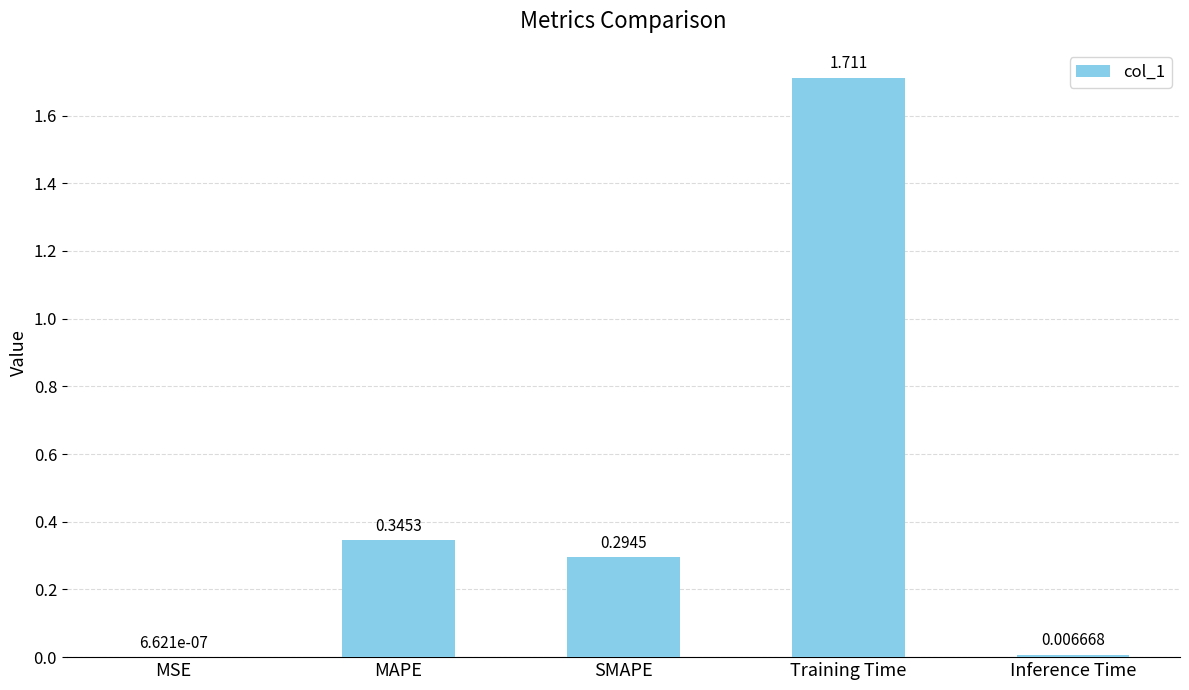

Between MAPE and SMAPE, which is larger?

MAPE